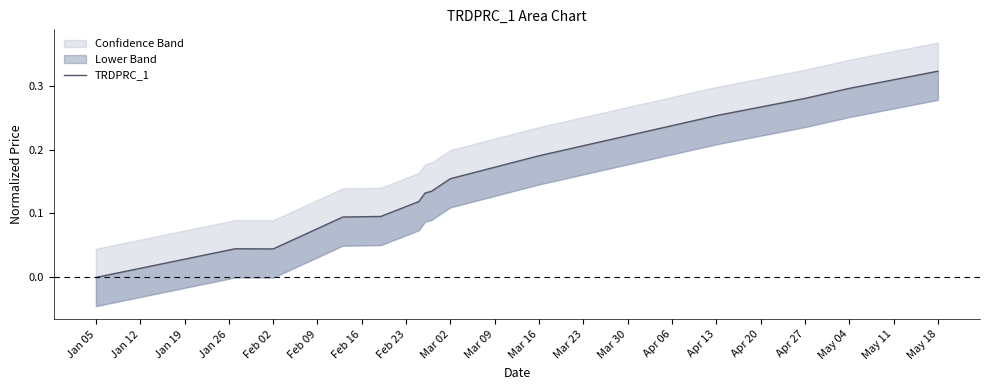

True or false: there are more than 1 points higher than both neighbors.

False